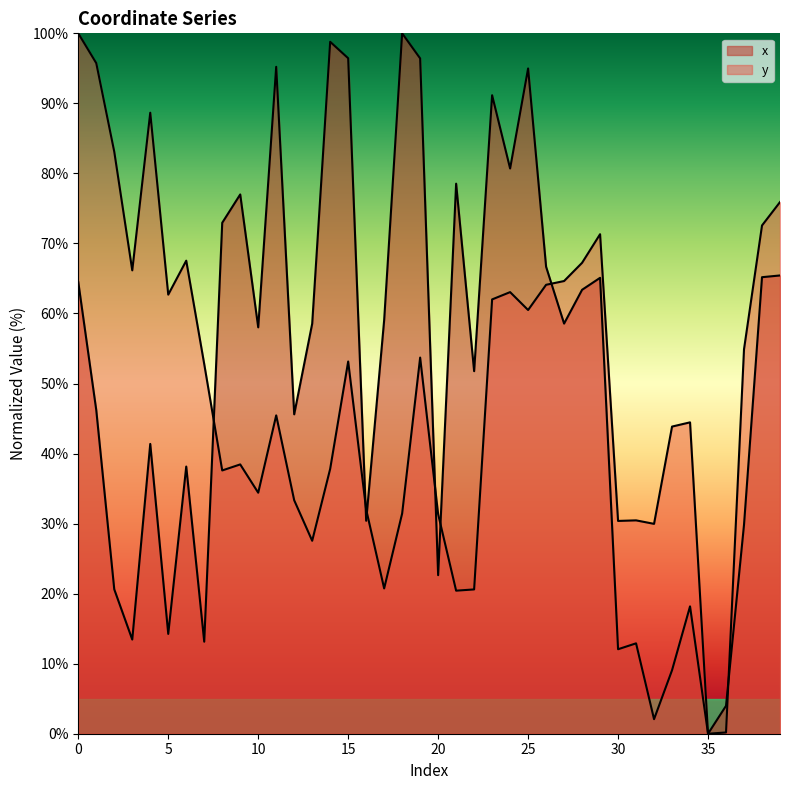

Is the value of x at 9 greater than the value of y at 14?

Yes